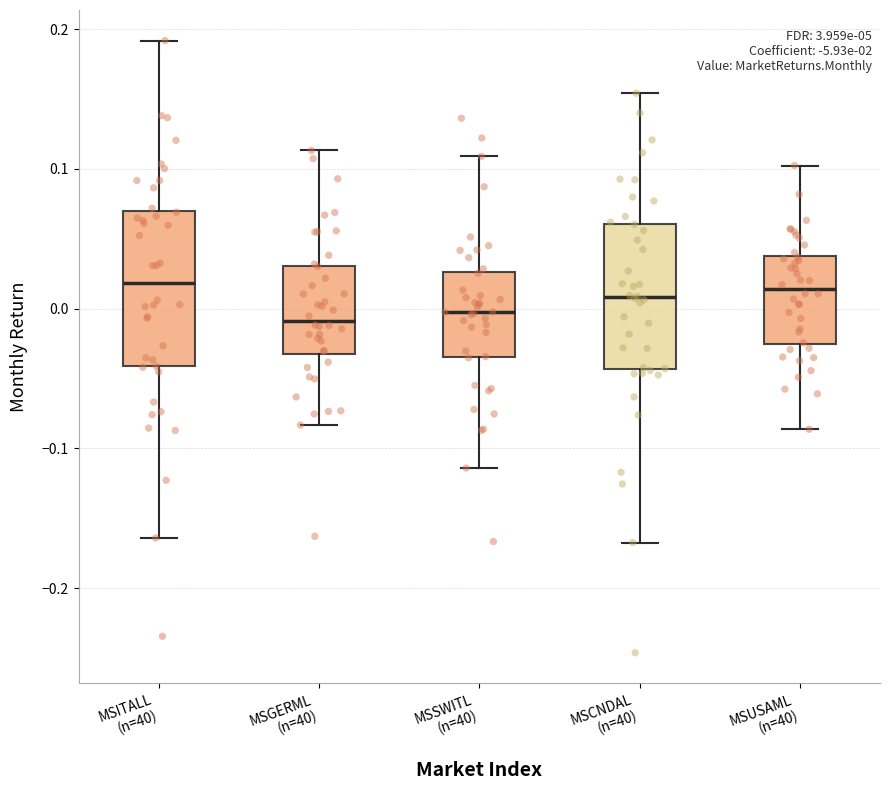

Where does the upper whisker of the box for MSCNDAL (n=40) end on the y-axis? The values are not printed on the chart, so give them approximately, as read against the axis.

0.15